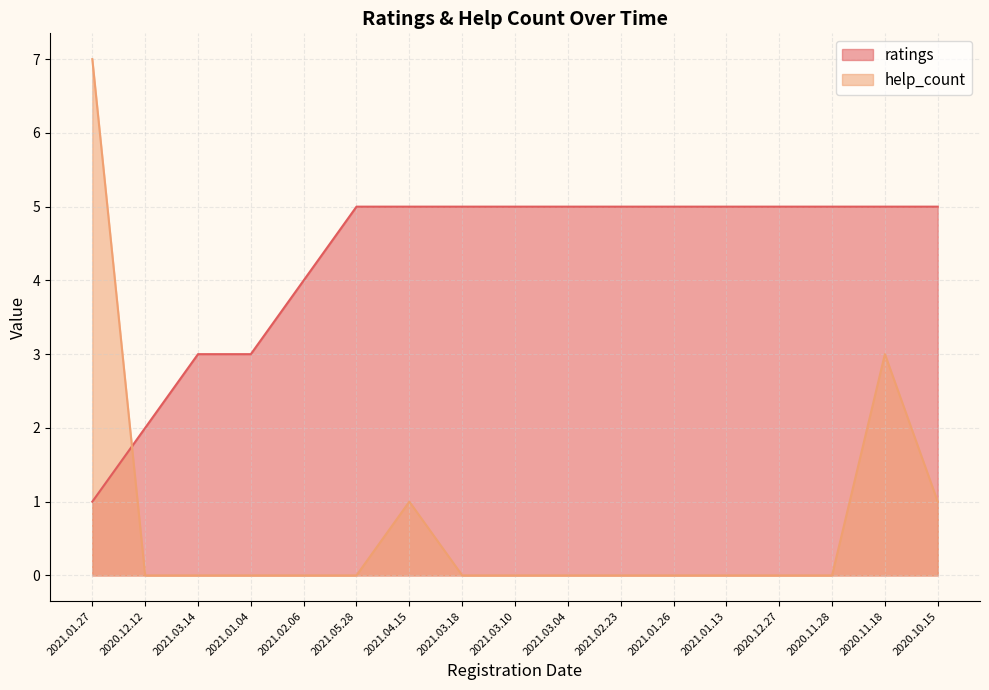

How many values in the help_count series exceed 0?

4